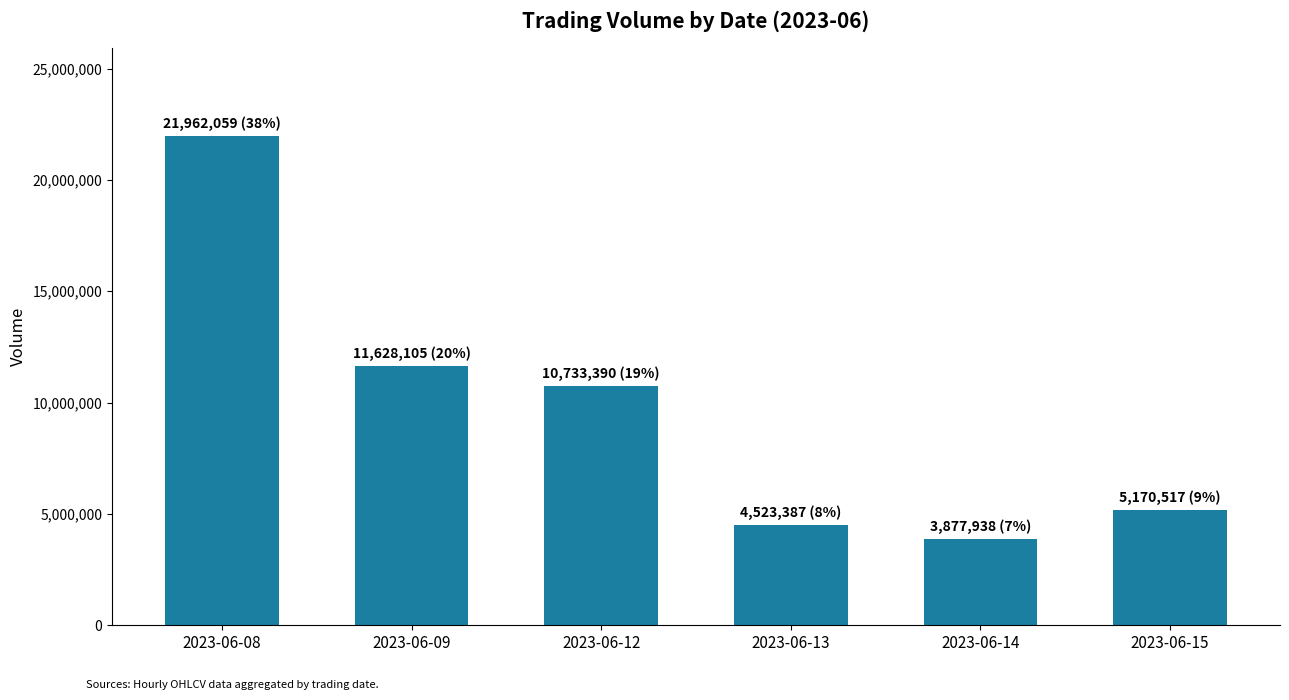

Rank the categories by value from highest to lowest.

2023-06-08, 2023-06-09, 2023-06-12, 2023-06-15, 2023-06-13, 2023-06-14